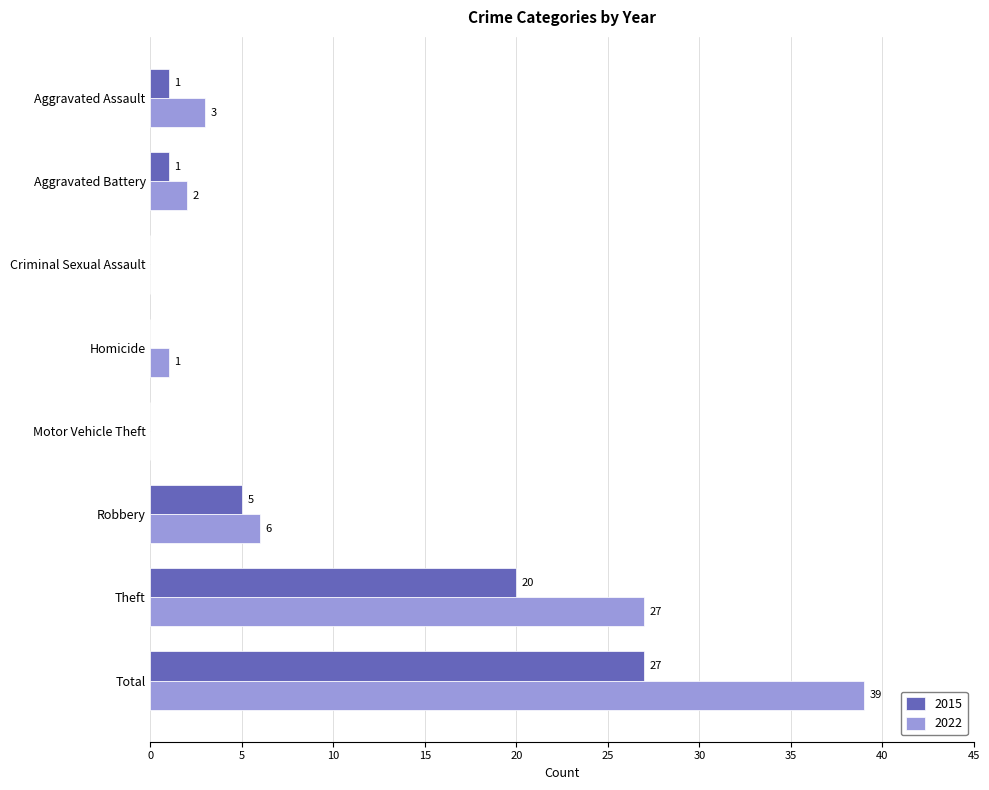

What is the sum of all 2022 values?

78